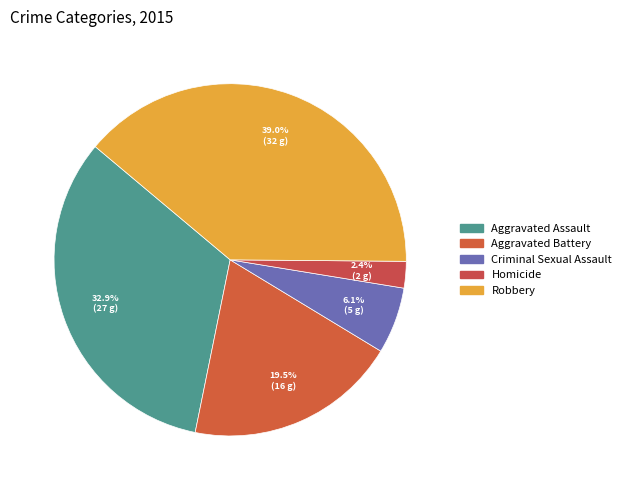

Between Homicide and Aggravated Battery, which is larger?

Aggravated Battery